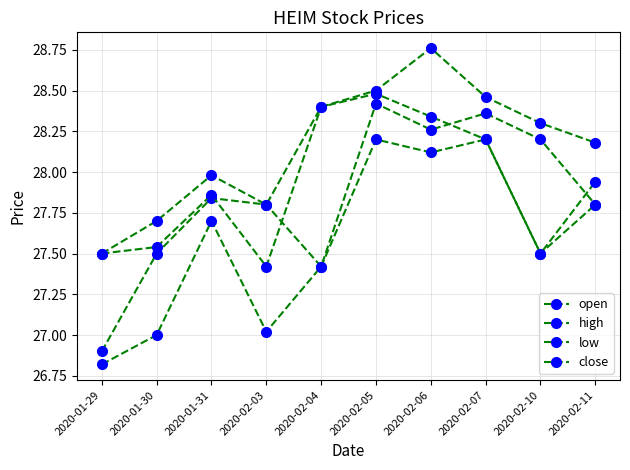

What position from the left is 2020-02-05?

6